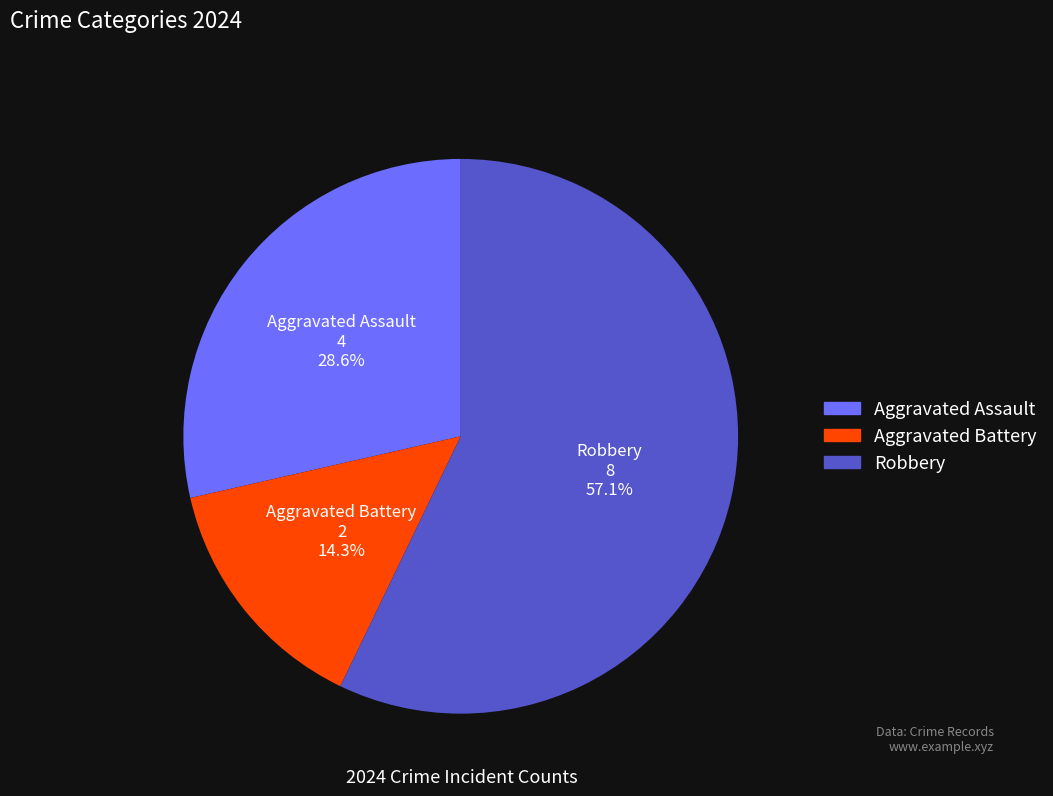

True or false: Aggravated Assault accounts for 29% of the total.

True